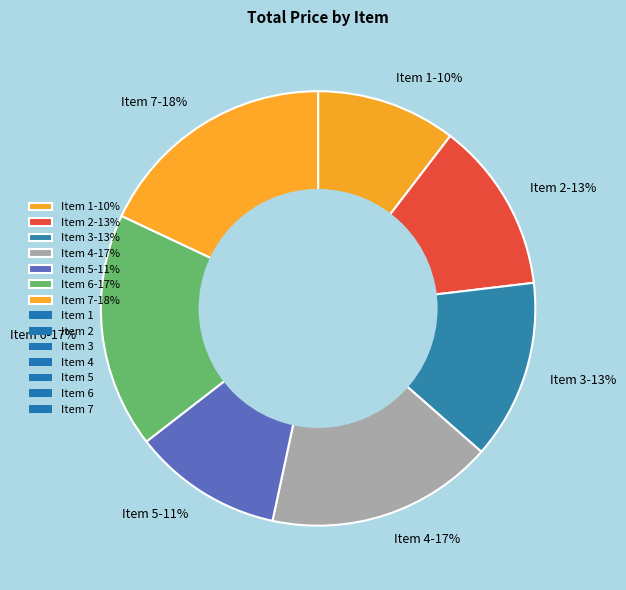

Count the number of slices in the pie.

7